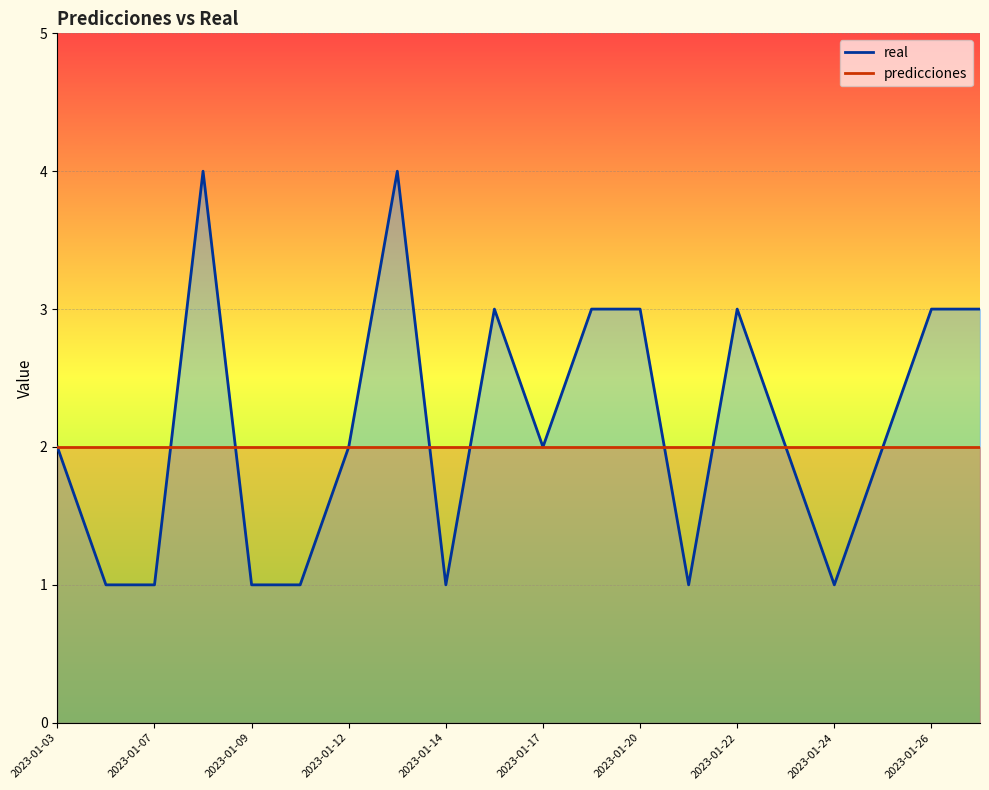

Approximately how many times larger is the value at 2023-01-14 compared to 2023-01-10?

1.0